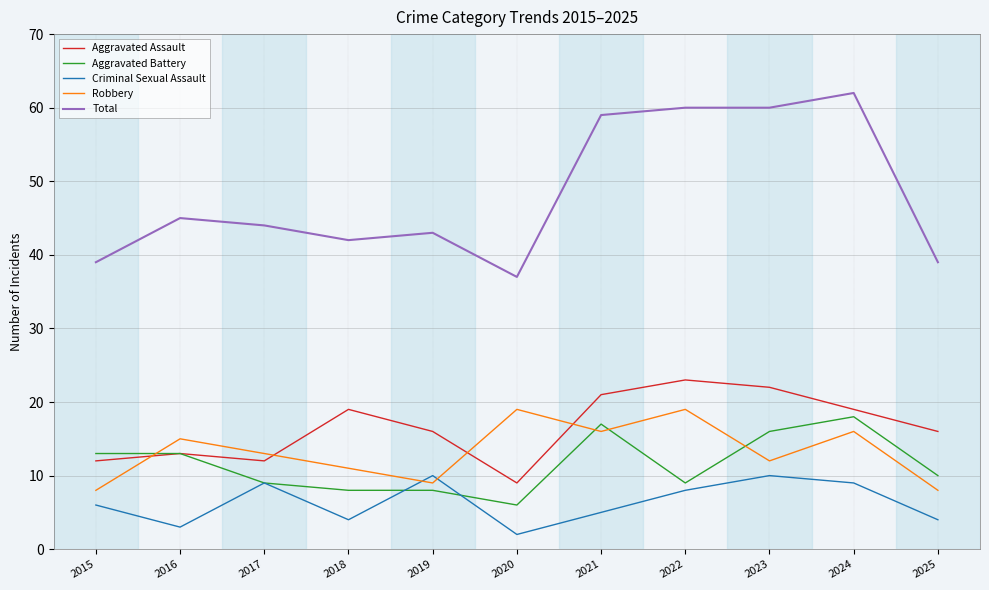

What are all the series names shown in the legend?

Aggravated Assault, Aggravated Battery, Criminal Sexual Assault, Robbery, Total